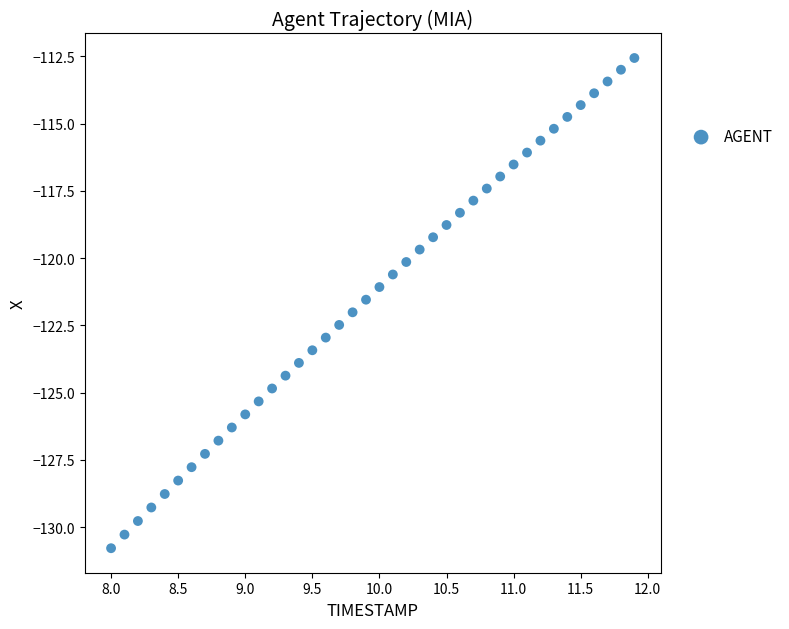

What is the range of Y values (max minus min)?

18.2